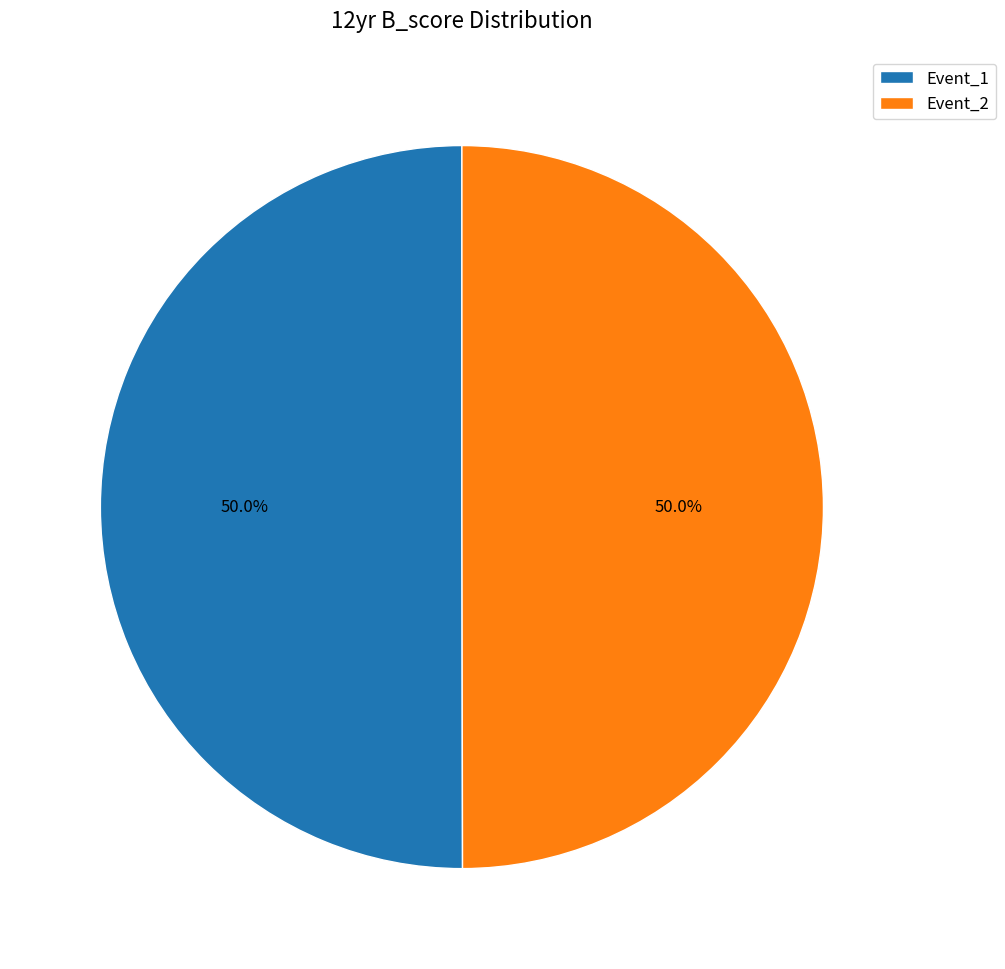

How many slices are in this pie chart?

2